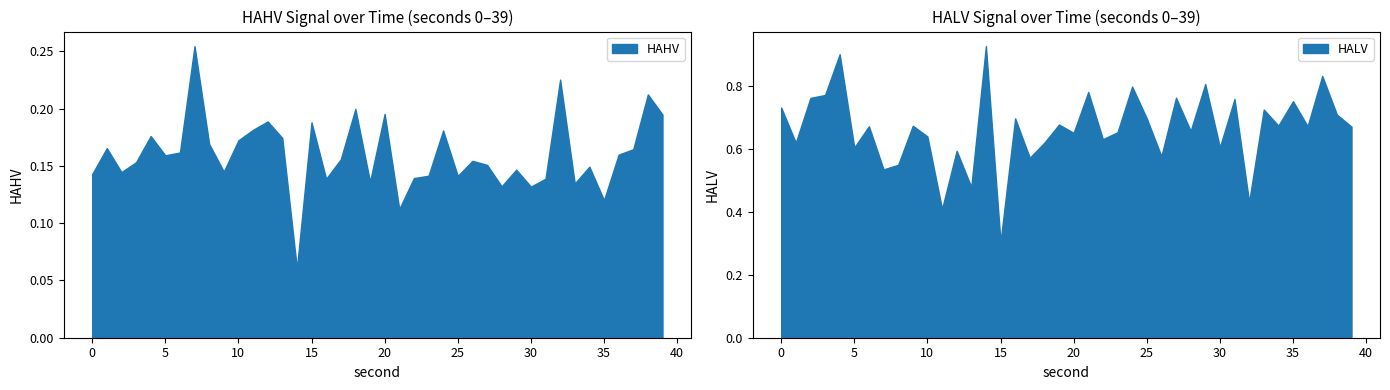

What is the minimum value for HALV?

0.3